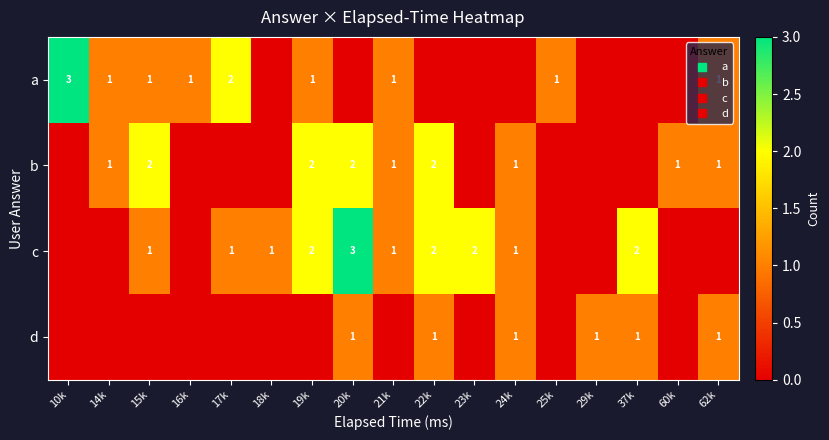

List the series in order of their peak value, highest first.

a, c, b, d